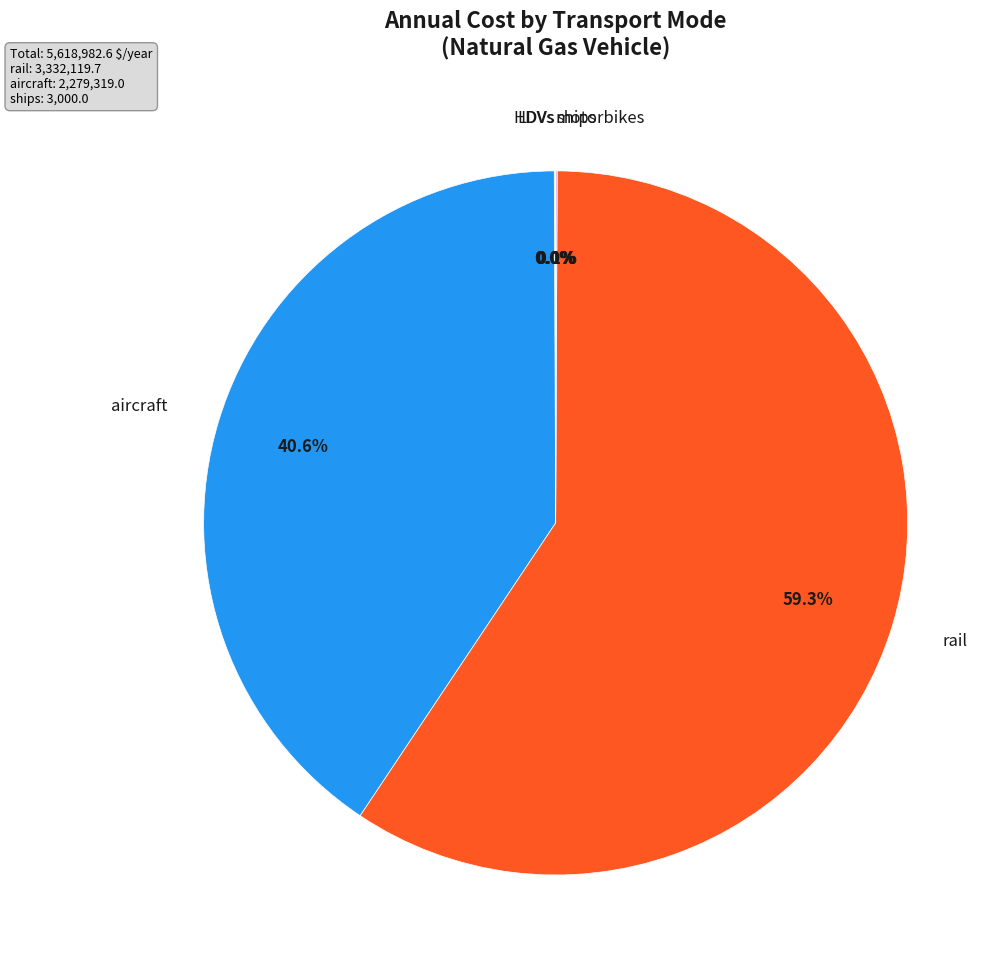

Is there any slice that represents more than half of the pie?

Yes